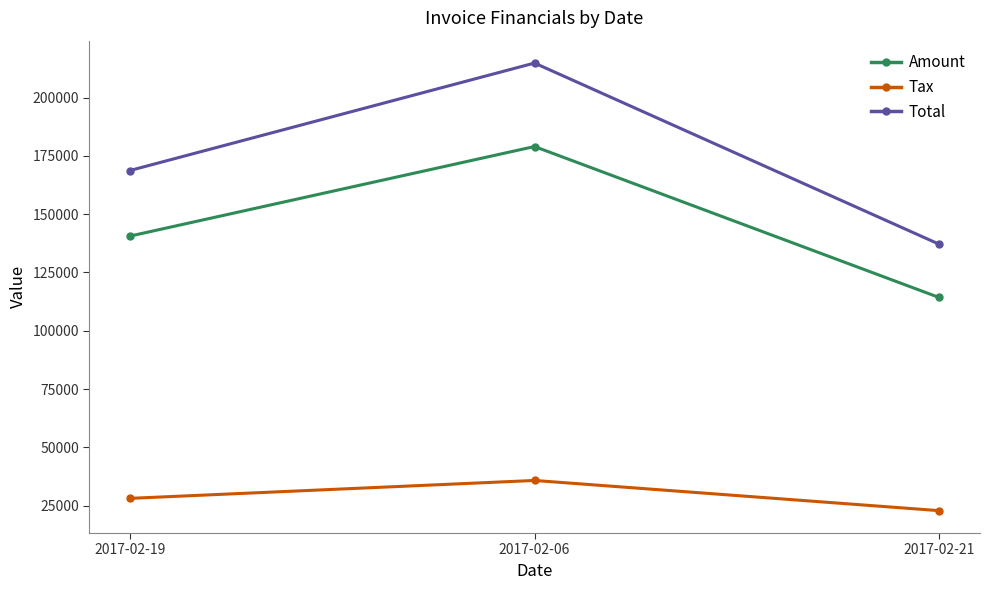

What is the minimum value shown in the chart?

22852.0